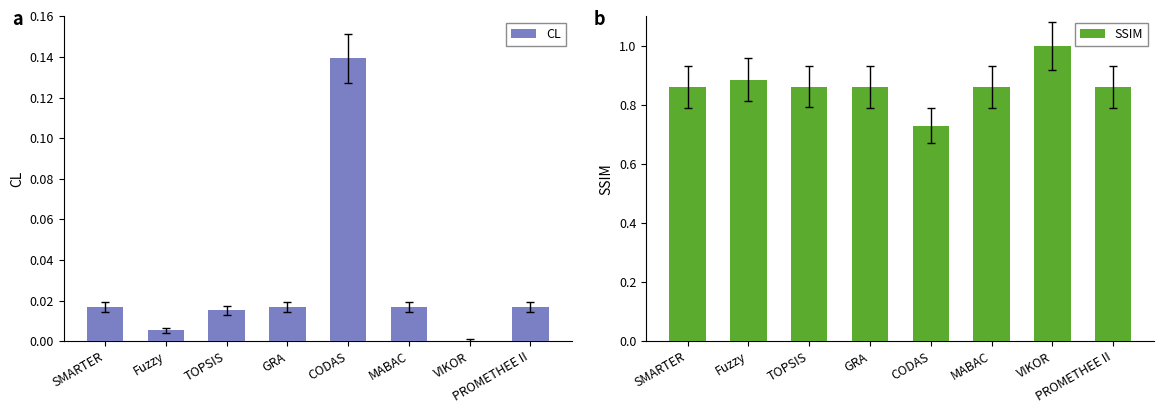

The value of CL at MABAC is 0.0. True or false?

True